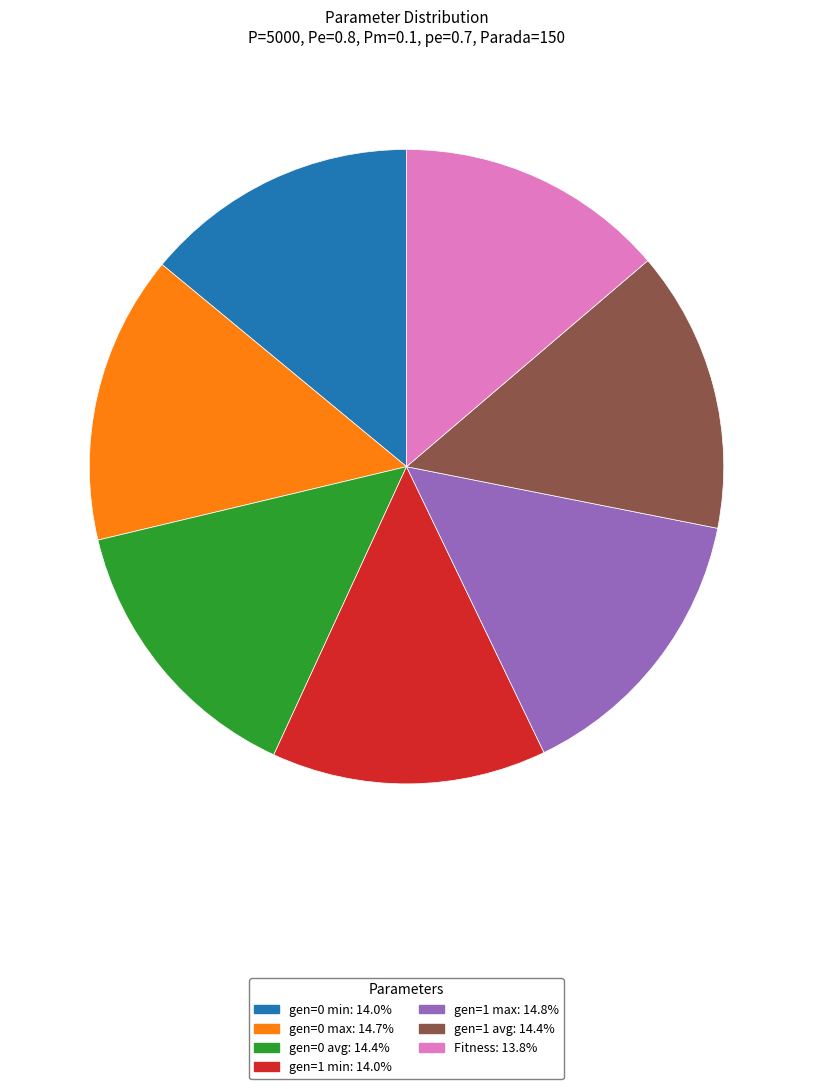

Is there any slice that represents more than half of the pie?

No